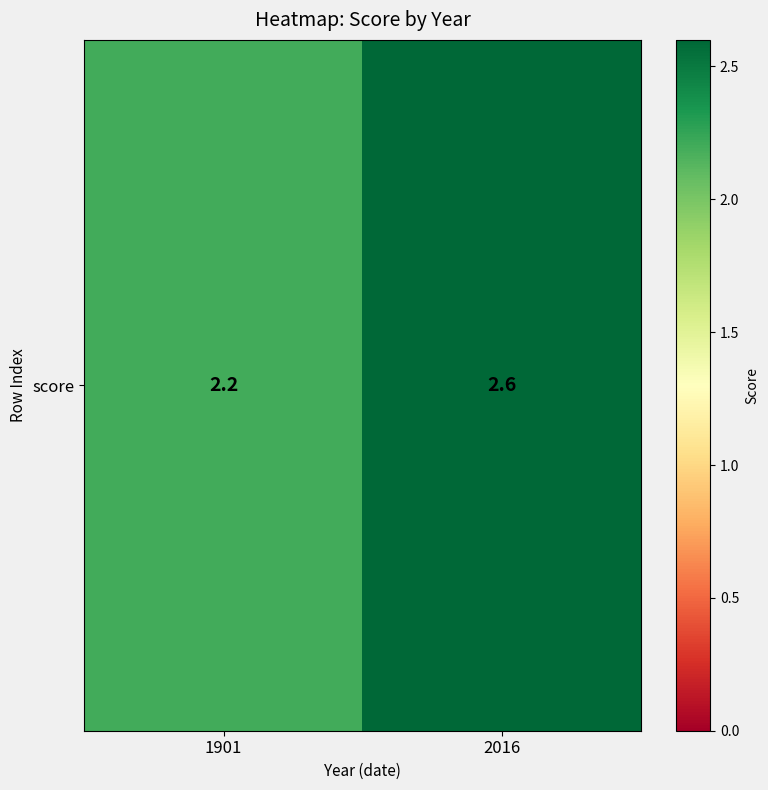

What is the sum of the values at 2016 and 1901?

4.8